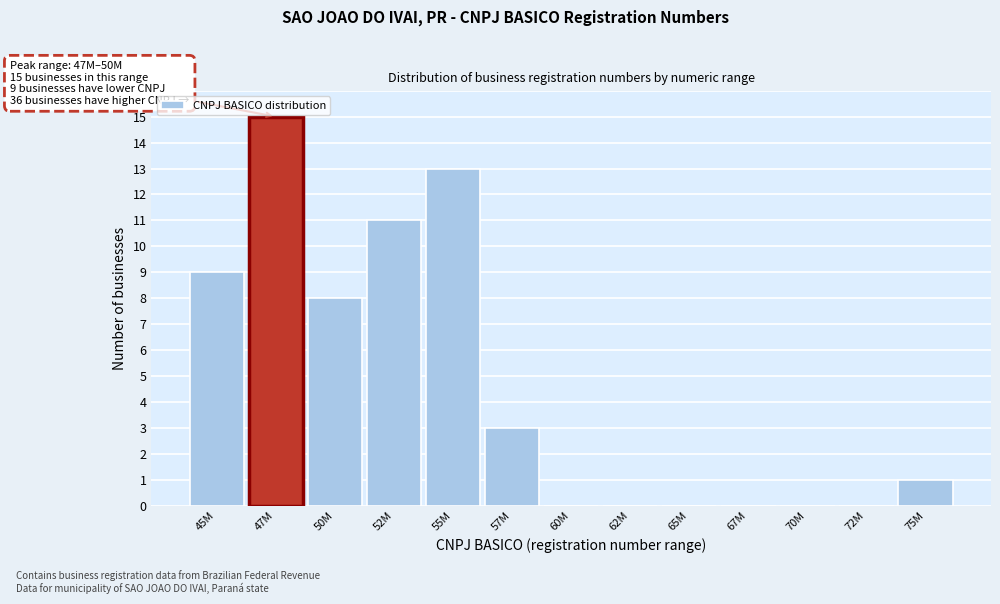

Reading right to left, what are all the values shown in this chart?

75M=1	72M=0	70M=0	67M=0	65M=0	62M=0	60M=0	57M=3	55M=13	52M=11	50M=8	47M=15	45M=9